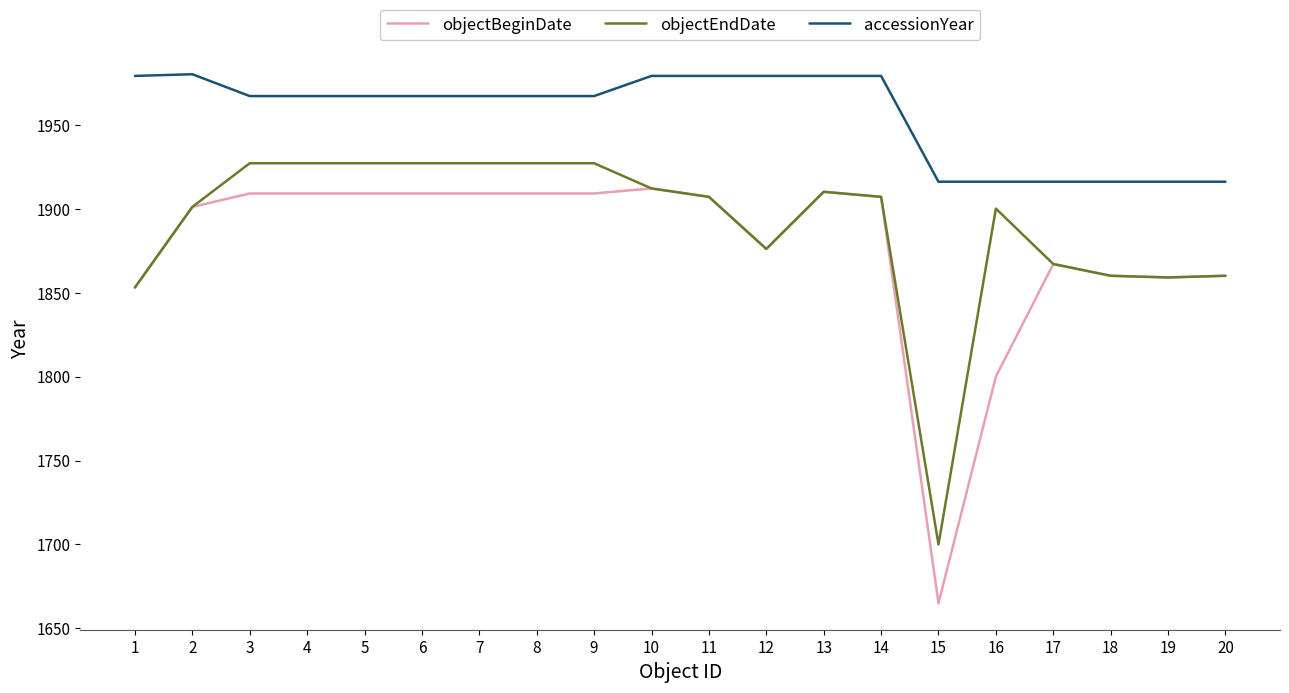

What is the average value of the accessionYear series?

1956